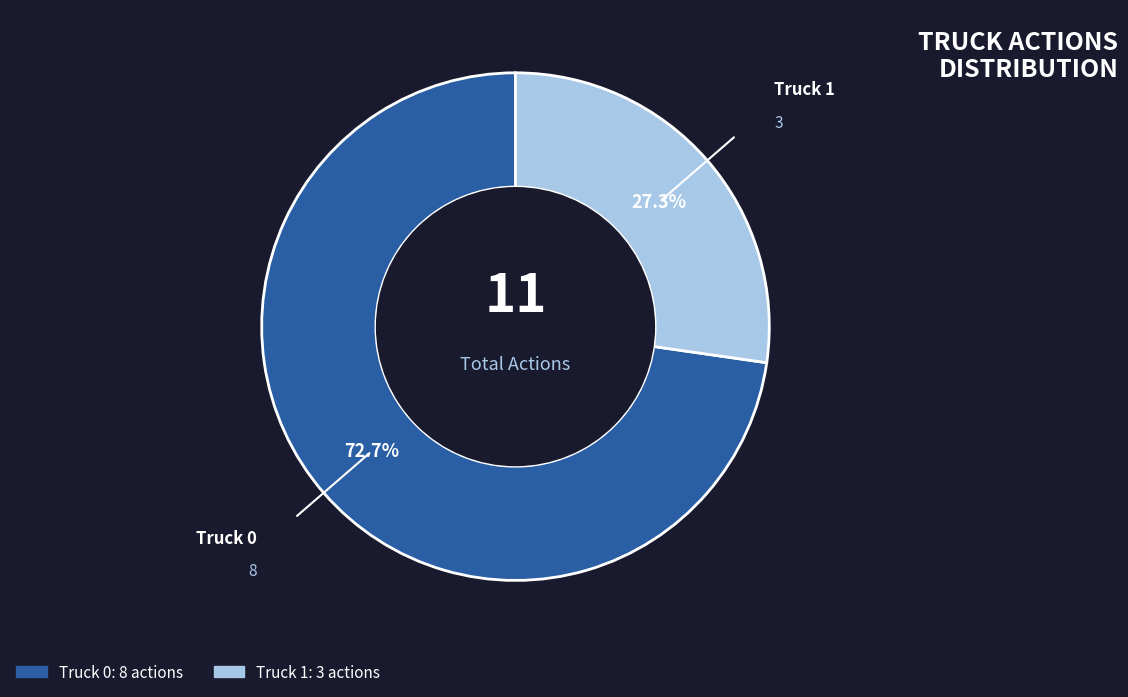

Between Truck 0 and Truck 1, which is larger?

Truck 0